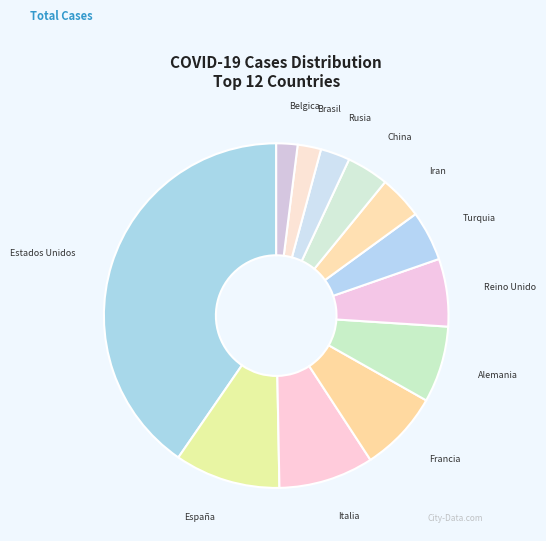

Between Estados Unidos and Italia, which is larger?

Estados Unidos